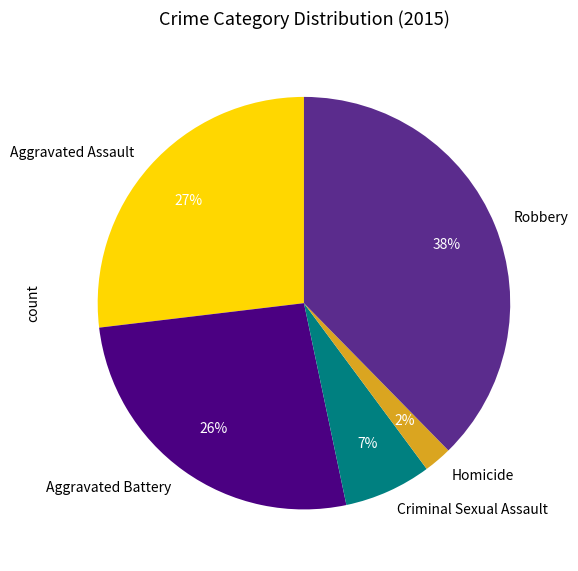

Does any single category account for the majority?

No